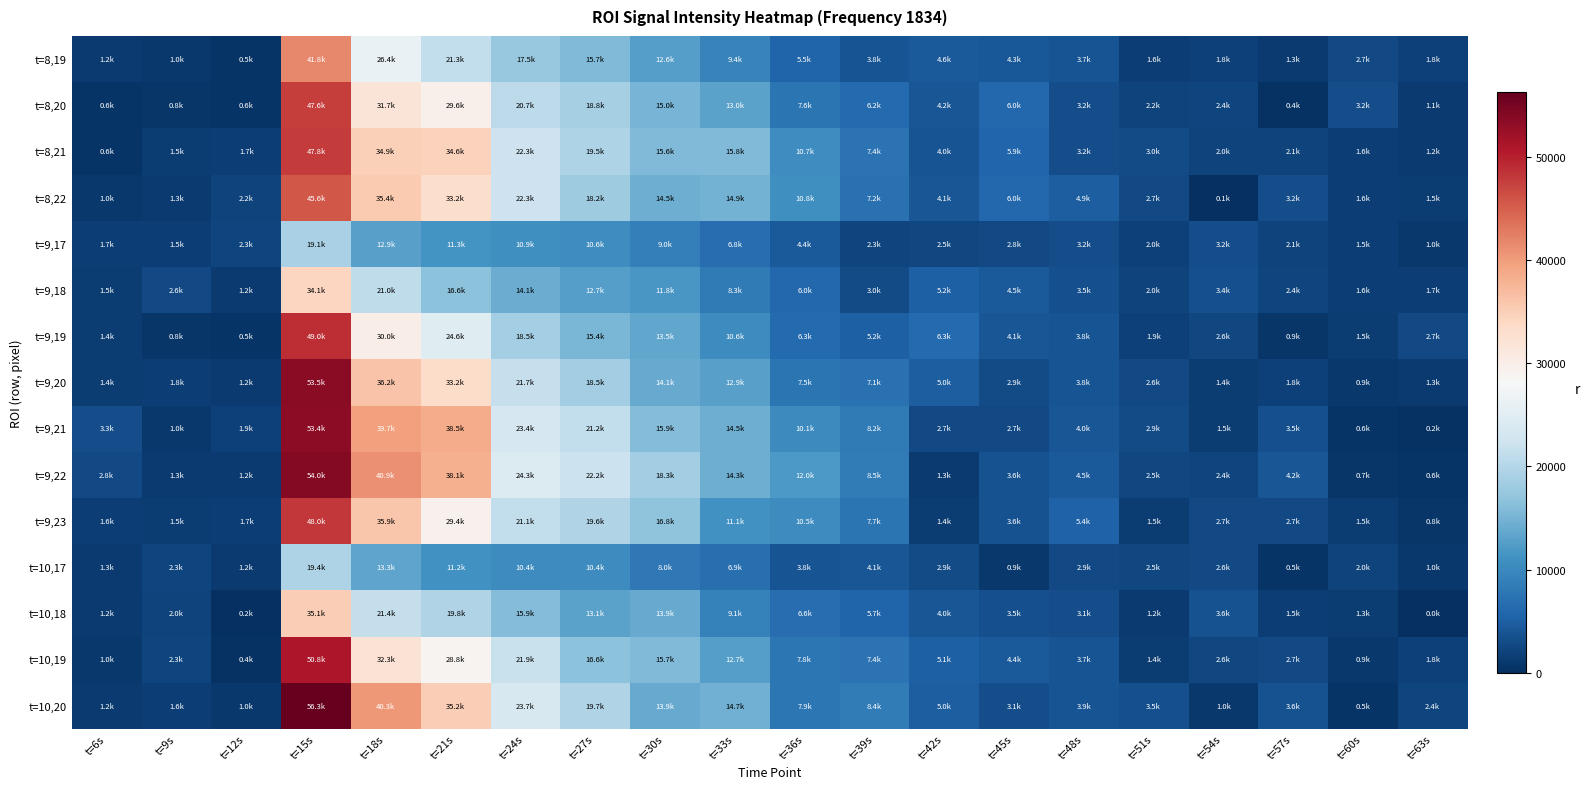

Reading left to right, transcribe all the data shown in this chart.

t=8,19: t=6s=1198.2	t=9s=1039.9	t=12s=514.9	t=15s=41753.0	t=18s=26386.9	t=21s=21254.5	t=24s=17498.8	t=27s=15747.6	t=30s=12617.6	t=33s=9393.2	t=36s=5531.7	t=39s=3813.3	t=42s=4617.8	t=45s=4317.0	t=48s=3744.8	t=51s=1605.9	t=54s=1782.7	t=57s=1272.6	t=60s=2722.2	t=63s=1803.5
t=8,20: t=6s=577.6	t=9s=834.7	t=12s=621.0	t=15s=47618.4	t=18s=31742.6	t=21s=29604.2	t=24s=20695.7	t=27s=18780.9	t=30s=15036.1	t=33s=13036.9	t=36s=7620.9	t=39s=6184.0	t=42s=4174.5	t=45s=6018.6	t=48s=3221.4	t=51s=2161.2	t=54s=2357.2	t=57s=371.4	t=60s=3187.4	t=63s=1139.2
t=8,21: t=6s=619.9	t=9s=1526.6	t=12s=1720.1	t=15s=47758.0	t=18s=34937.0	t=21s=34633.3	t=24s=22339.8	t=27s=19456.7	t=30s=15628.0	t=33s=15814.7	t=36s=10655.1	t=39s=7434.3	t=42s=3956.6	t=45s=5895.1	t=48s=3230.7	t=51s=2987.7	t=54s=1985.1	t=57s=2141.1	t=60s=1583.5	t=63s=1169.7
t=8,22: t=6s=973.3	t=9s=1303.8	t=12s=2167.3	t=15s=45607.6	t=18s=35438.8	t=21s=33173.7	t=24s=22324.7	t=27s=18162.3	t=30s=14505.9	t=33s=14861.1	t=36s=10849.7	t=39s=7215.9	t=42s=4098.1	t=45s=5973.8	t=48s=4867.5	t=51s=2725.7	t=54s=106.9	t=57s=3231.5	t=60s=1553.6	t=63s=1503.5
t=9,17: t=6s=1744.4	t=9s=1547.6	t=12s=2270.4	t=15s=19069.4	t=18s=12923.6	t=21s=11292.4	t=24s=10907.9	t=27s=10630.9	t=30s=8958.3	t=33s=6813.7	t=36s=4415.1	t=39s=2286.3	t=42s=2534.3	t=45s=2806.2	t=48s=3179.9	t=51s=1966.3	t=54s=3158.2	t=57s=2122.5	t=60s=1544.7	t=63s=954.8
t=9,18: t=6s=1489.3	t=9s=2646.8	t=12s=1171.0	t=15s=34112.0	t=18s=21005.9	t=21s=16623.2	t=24s=14088.5	t=27s=12680.7	t=30s=11820.8	t=33s=8317.5	t=36s=6004.6	t=39s=3026.5	t=42s=5221.5	t=45s=4493.0	t=48s=3464.8	t=51s=2013.8	t=54s=3444.5	t=57s=2405.7	t=60s=1570.5	t=63s=1726.1
t=9,19: t=6s=1406.3	t=9s=843.3	t=12s=452.3	t=15s=49020.7	t=18s=29980.7	t=21s=24645.8	t=24s=18504.4	t=27s=15376.4	t=30s=13464.6	t=33s=10550.3	t=36s=6333.9	t=39s=5151.2	t=42s=6310.5	t=45s=4122.3	t=48s=3826.4	t=51s=1946.9	t=54s=2625.1	t=57s=874.0	t=60s=1530.5	t=63s=2736.8
t=9,20: t=6s=1390.7	t=9s=1750.0	t=12s=1171.6	t=15s=53522.8	t=18s=36209.6	t=21s=33226.1	t=24s=21672.1	t=27s=18470.3	t=30s=14071.7	t=33s=12856.7	t=36s=7512.1	t=39s=7106.7	t=42s=4980.5	t=45s=2943.7	t=48s=3841.3	t=51s=2640.3	t=54s=1386.8	t=57s=1842.0	t=60s=913.6	t=63s=1315.4
t=9,21: t=6s=3282.7	t=9s=1036.5	t=12s=1850.8	t=15s=53354.8	t=18s=39696.9	t=21s=38501.6	t=24s=23410.3	t=27s=21156.9	t=30s=15936.5	t=33s=14459.4	t=36s=10117.0	t=39s=8156.8	t=42s=2676.6	t=45s=2681.4	t=48s=3991.0	t=51s=2861.5	t=54s=1461.0	t=57s=3511.8	t=60s=578.6	t=63s=225.1
t=9,22: t=6s=2833.5	t=9s=1308.7	t=12s=1247.7	t=15s=54018.8	t=18s=40935.1	t=21s=38082.8	t=24s=24275.3	t=27s=22152.6	t=30s=18321.5	t=33s=14321.7	t=36s=11965.5	t=39s=8511.3	t=42s=1291.4	t=45s=3614.0	t=48s=4508.6	t=51s=2505.7	t=54s=2408.3	t=57s=4151.2	t=60s=738.2	t=63s=630.1
t=9,23: t=6s=1631.1	t=9s=1468.1	t=12s=1666.7	t=15s=47965.4	t=18s=35867.9	t=21s=29419.0	t=24s=21126.0	t=27s=19633.0	t=30s=16760.3	t=33s=11099.2	t=36s=10496.2	t=39s=7669.5	t=42s=1406.1	t=45s=3635.5	t=48s=5429.0	t=51s=1535.9	t=54s=2688.4	t=57s=2712.1	t=60s=1525.4	t=63s=809.1
t=10,17: t=6s=1268.3	t=9s=2338.6	t=12s=1208.8	t=15s=19424.0	t=18s=13338.3	t=21s=11181.1	t=24s=10381.9	t=27s=10426.5	t=30s=8048.1	t=33s=6873.4	t=36s=3814.3	t=39s=4142.3	t=42s=2878.0	t=45s=939.4	t=48s=2856.0	t=51s=2544.1	t=54s=2641.6	t=57s=536.0	t=60s=2000.3	t=63s=1001.1
t=10,18: t=6s=1214.3	t=9s=1987.8	t=12s=175.6	t=15s=35103.3	t=18s=21404.6	t=21s=19788.9	t=24s=15854.6	t=27s=13099.5	t=30s=13861.0	t=33s=9125.5	t=36s=6627.9	t=39s=5676.0	t=42s=4004.2	t=45s=3482.1	t=48s=3123.0	t=51s=1217.2	t=54s=3556.6	t=57s=1544.0	t=60s=1327.1	t=63s=37.5
t=10,19: t=6s=1014.3	t=9s=2302.5	t=12s=438.3	t=15s=50829.5	t=18s=32274.9	t=21s=28837.8	t=24s=21854.9	t=27s=16561.7	t=30s=15680.1	t=33s=12652.4	t=36s=7771.1	t=39s=7394.3	t=42s=5067.6	t=45s=4422.3	t=48s=3749.3	t=51s=1426.2	t=54s=2638.2	t=57s=2697.9	t=60s=909.6	t=63s=1807.4
t=10,20: t=6s=1170.7	t=9s=1636.6	t=12s=965.8	t=15s=56301.0	t=18s=40309.9	t=21s=35168.2	t=24s=23746.8	t=27s=19704.5	t=30s=13937.0	t=33s=14699.9	t=36s=7890.9	t=39s=8365.5	t=42s=5018.6	t=45s=3136.8	t=48s=3930.6	t=51s=3516.1	t=54s=1040.3	t=57s=3566.4	t=60s=531.4	t=63s=2403.9